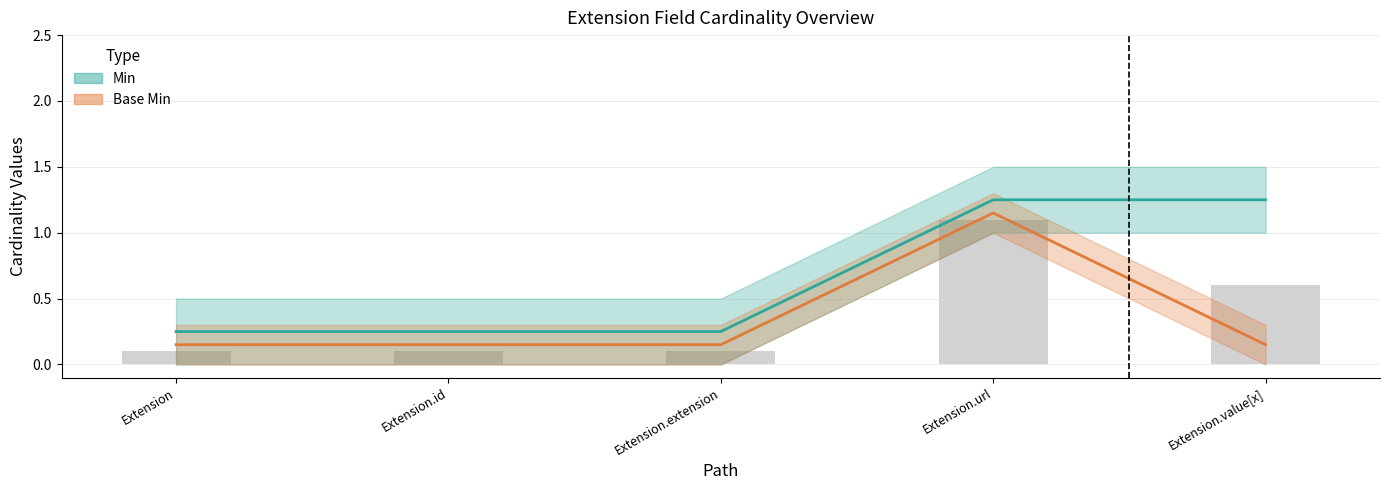

Rank the series at Extension.value[x] from highest to lowest value.

Min, Base Min